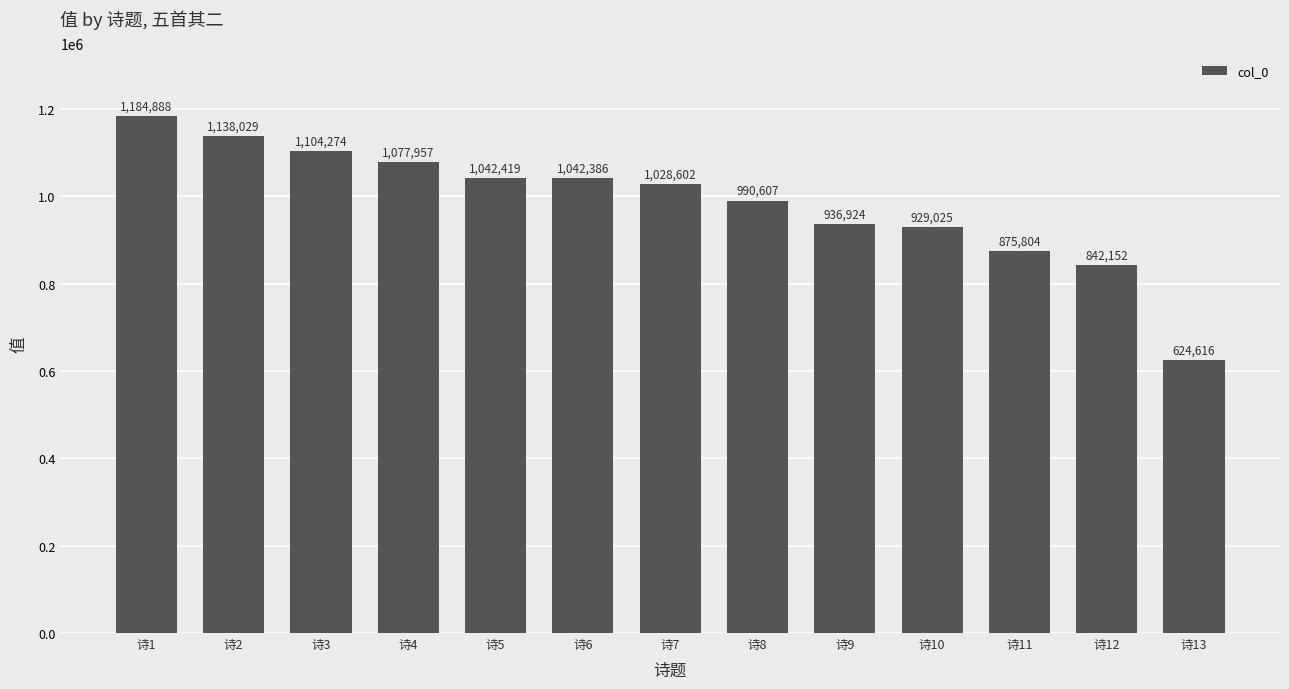

Is it true that the value at 诗1 is 1542619?

False